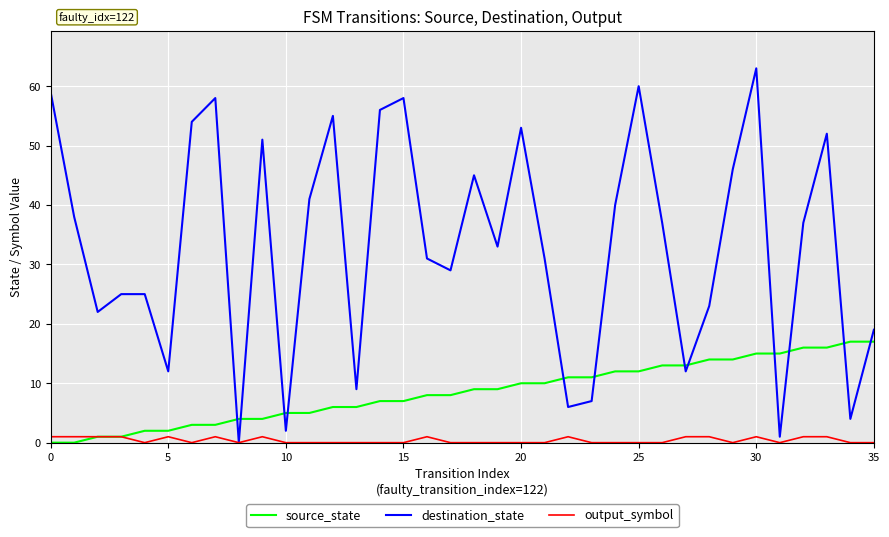

After their last crossing, which series has the higher values: source_state or destination_state?

destination_state